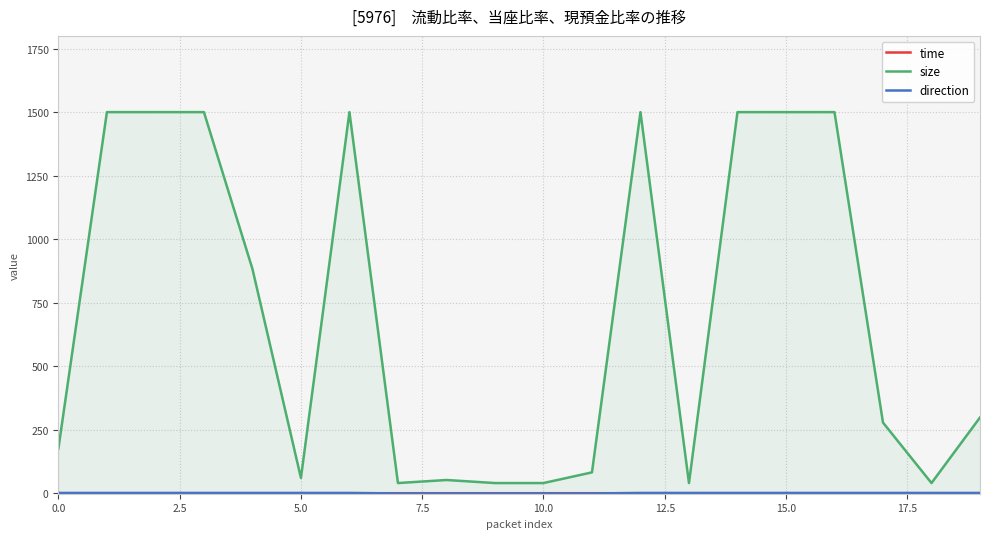

True or false: size has more than 2 points higher than both neighbors.

True